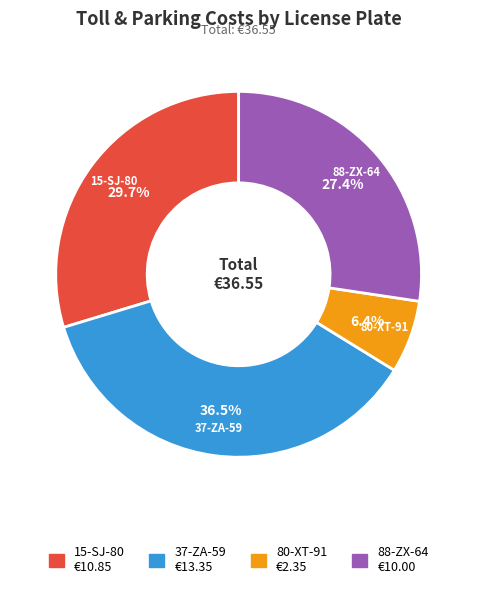

To the nearest percent, what is the average slice percentage?

25%